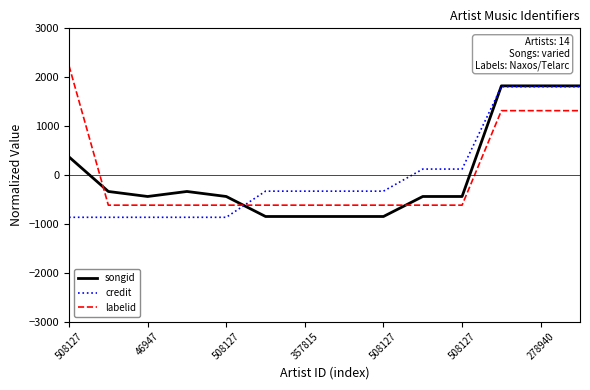

What is the smallest value displayed?

-866.2